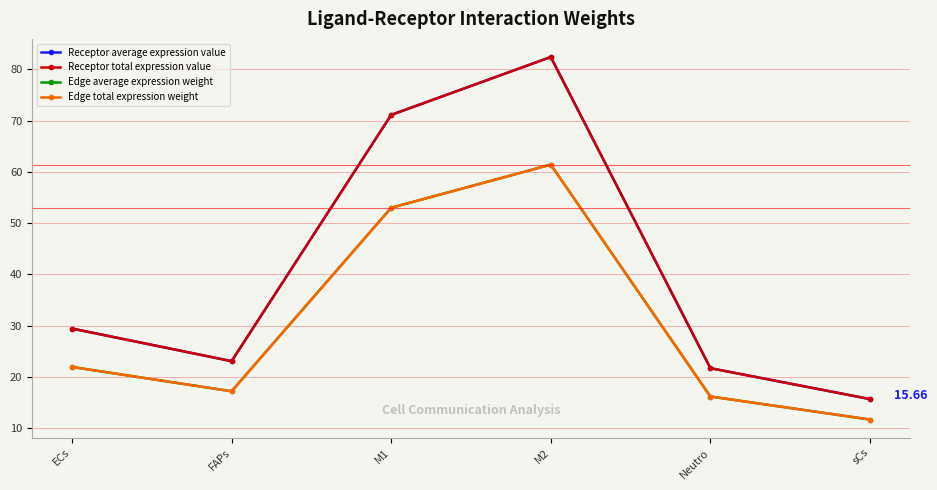

Read the Edge total expression weight value at ECs.

21.9